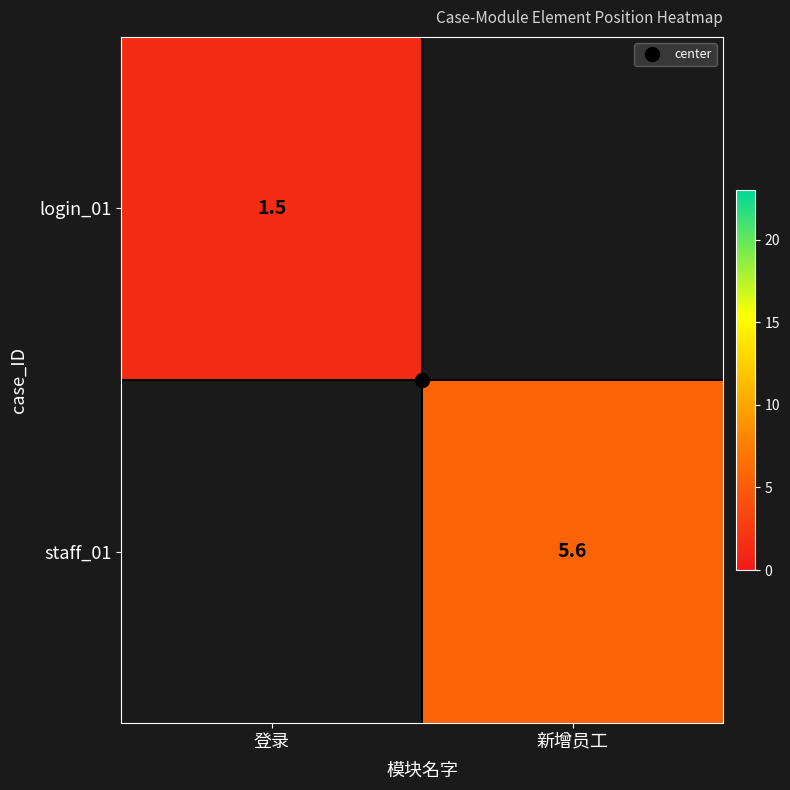

How many categories are shown in the chart?

2